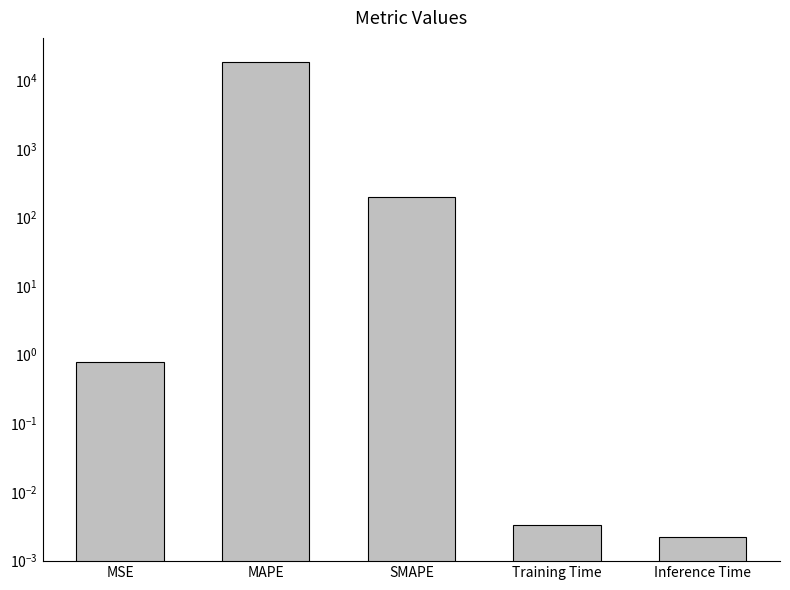

What is the label of the 4th bar from the left?

Training Time